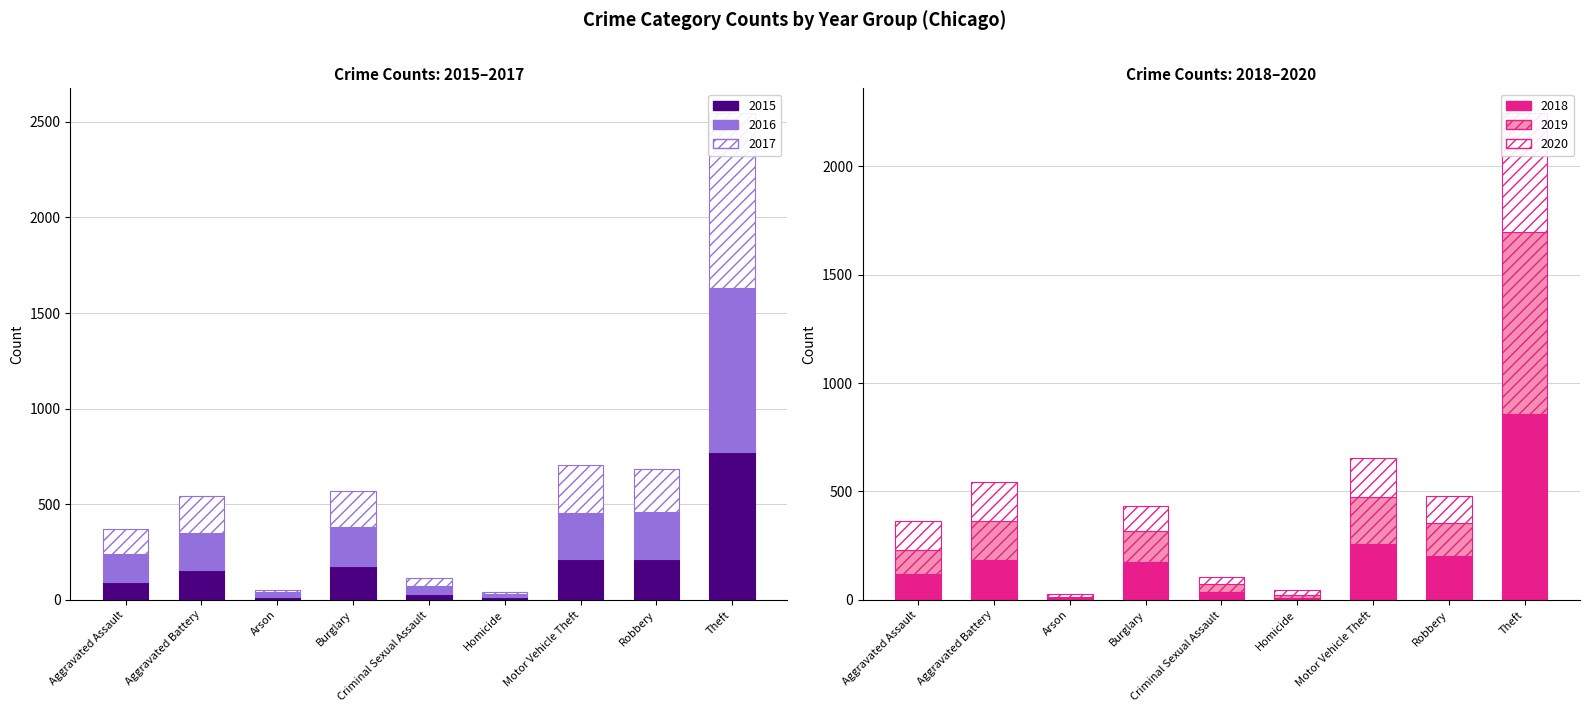

Is the value of 2019 at Robbery greater than the value of 2017 at Burglary?

No